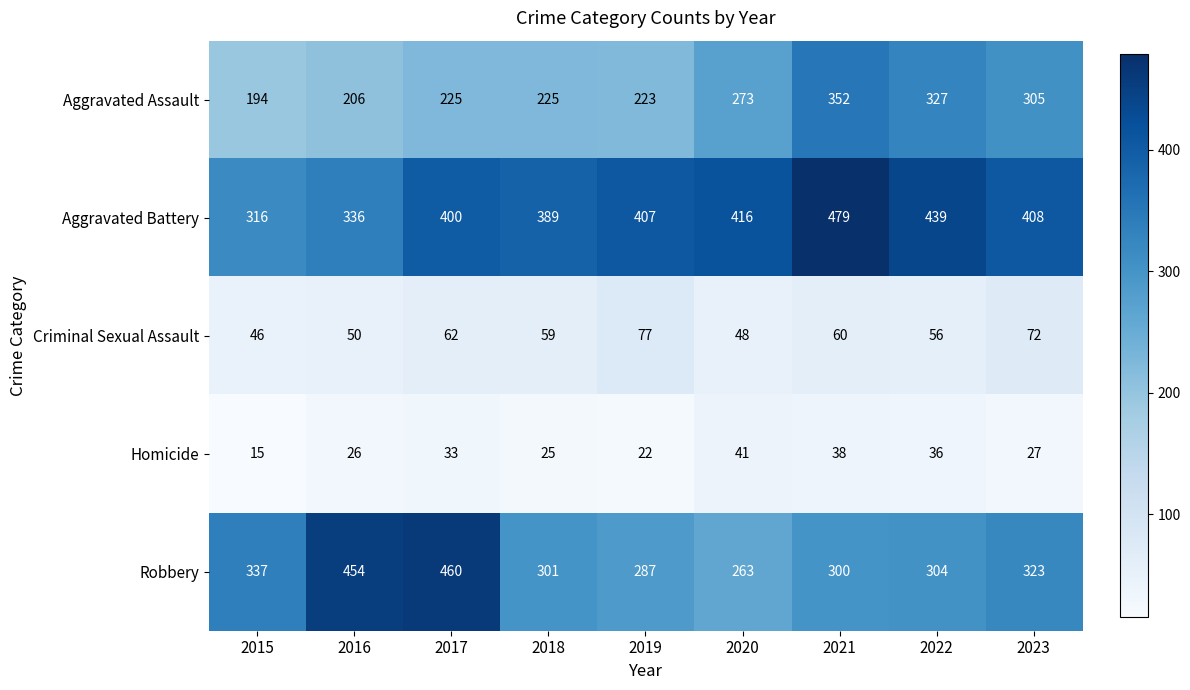

Rank the series by their maximum value, from highest to lowest.

Aggravated Battery, Robbery, Aggravated Assault, Criminal Sexual Assault, Homicide